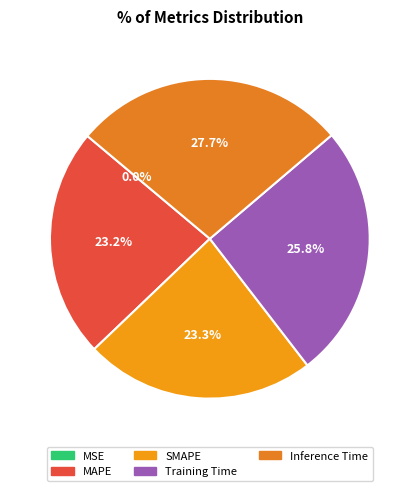

What percentage is NOT represented by Inference Time?

72.3%